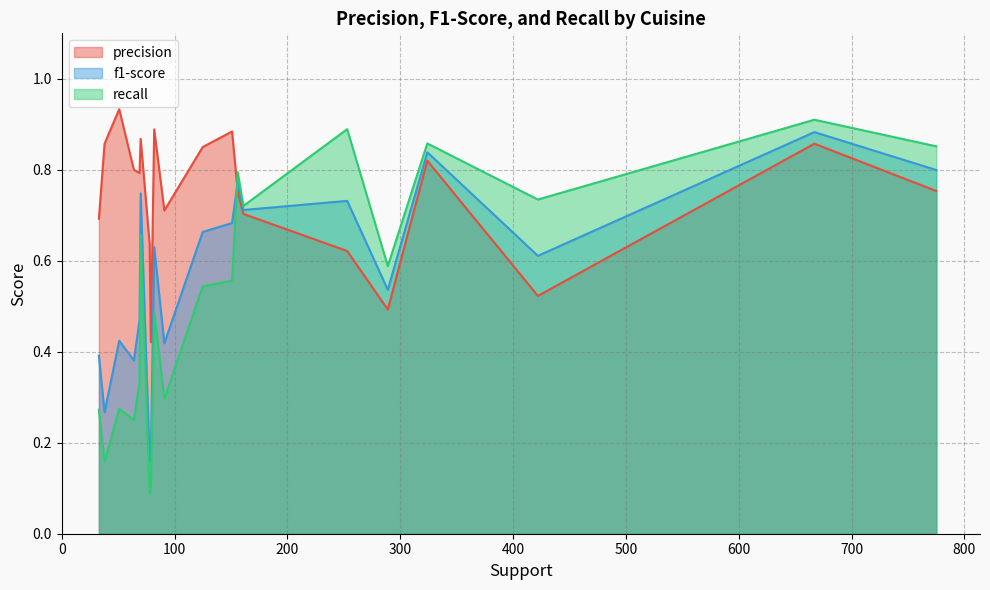

How many precision values are between 0 and 1?

20